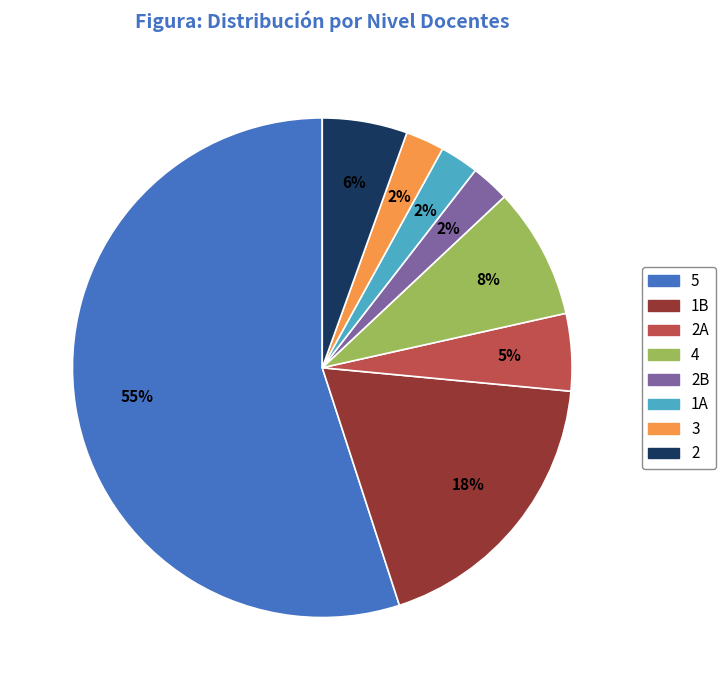

Combined, do 1A and 4 account for over 50%?

No